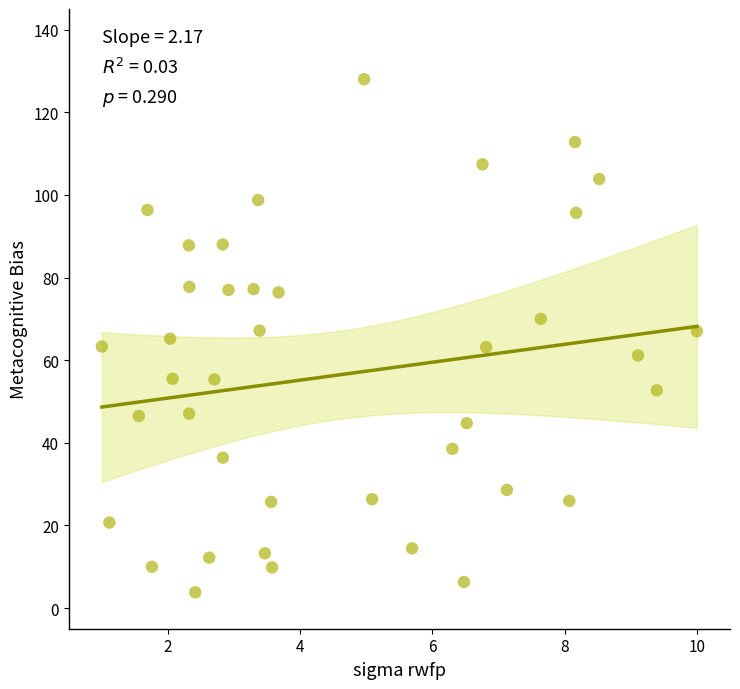

What is the range of X values (max minus min)?

9.0